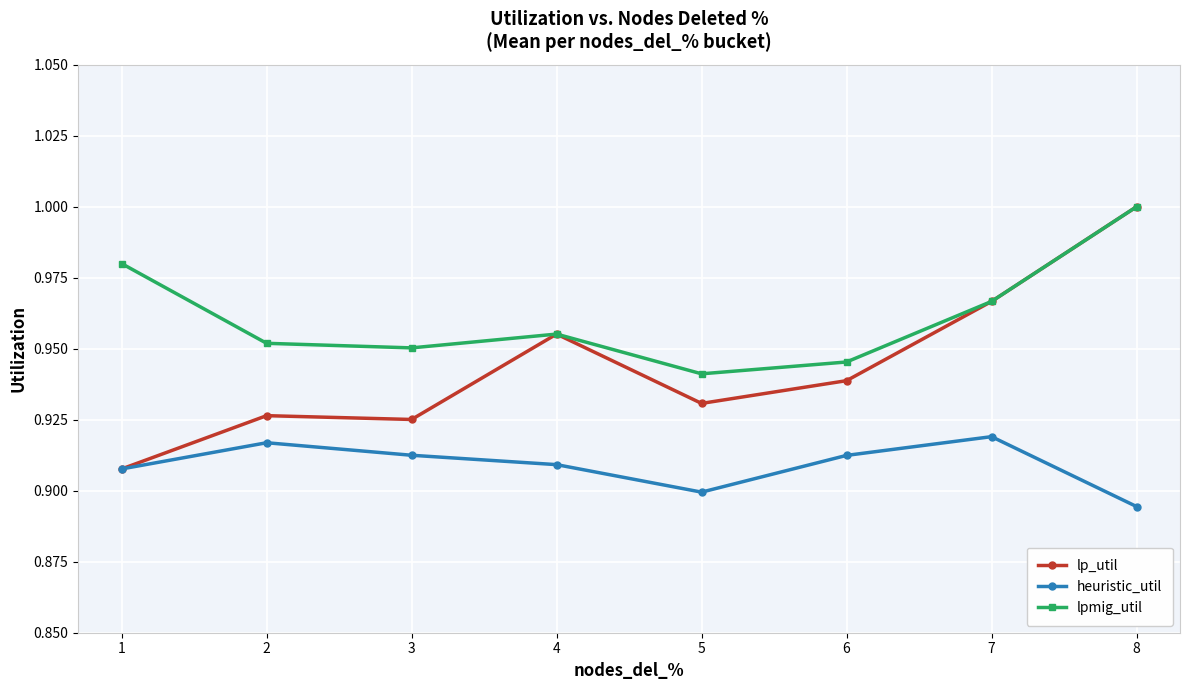

True or false: heuristic_util has more than 1 points higher than both neighbors.

True